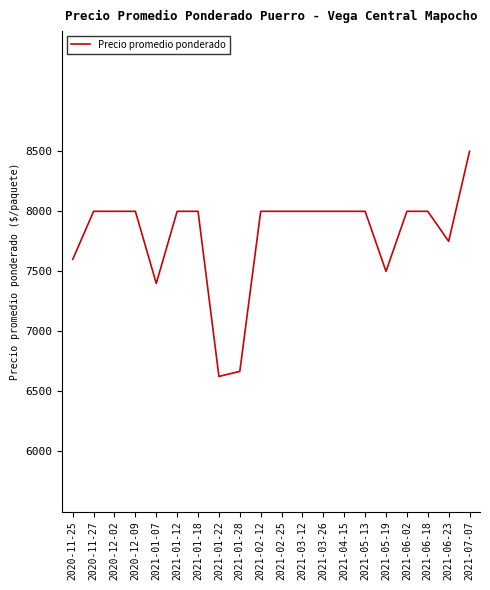

Approximately how many times larger is the value at 2021-05-13 compared to 2020-12-09?

1.0